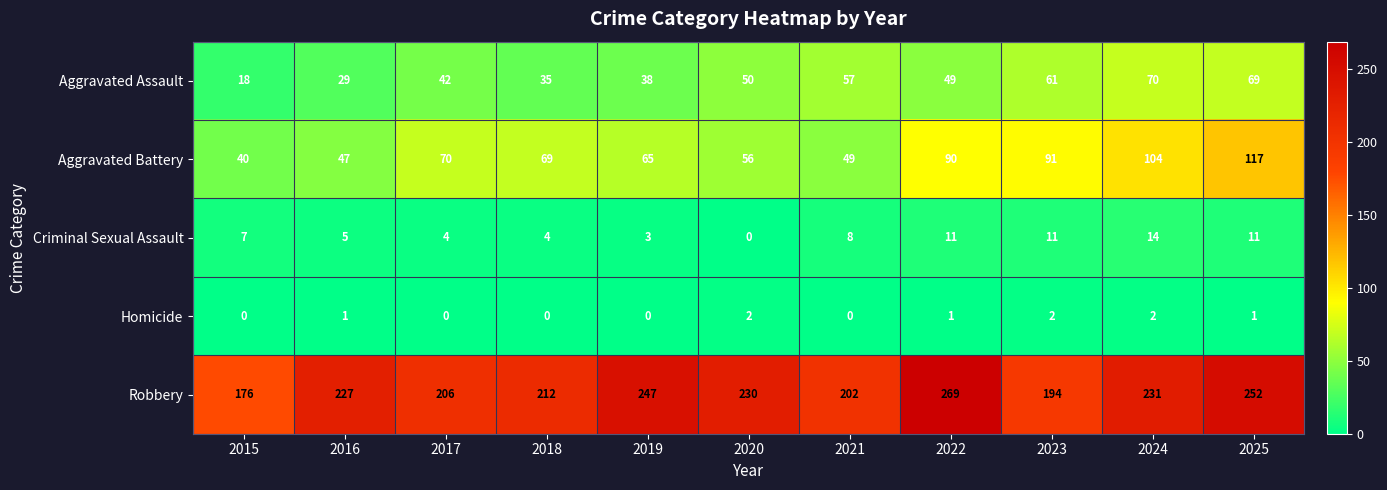

Rank the categories by Robbery value from lowest to highest.

2015, 2023, 2021, 2017, 2018, 2016, 2020, 2024, 2019, 2025, 2022